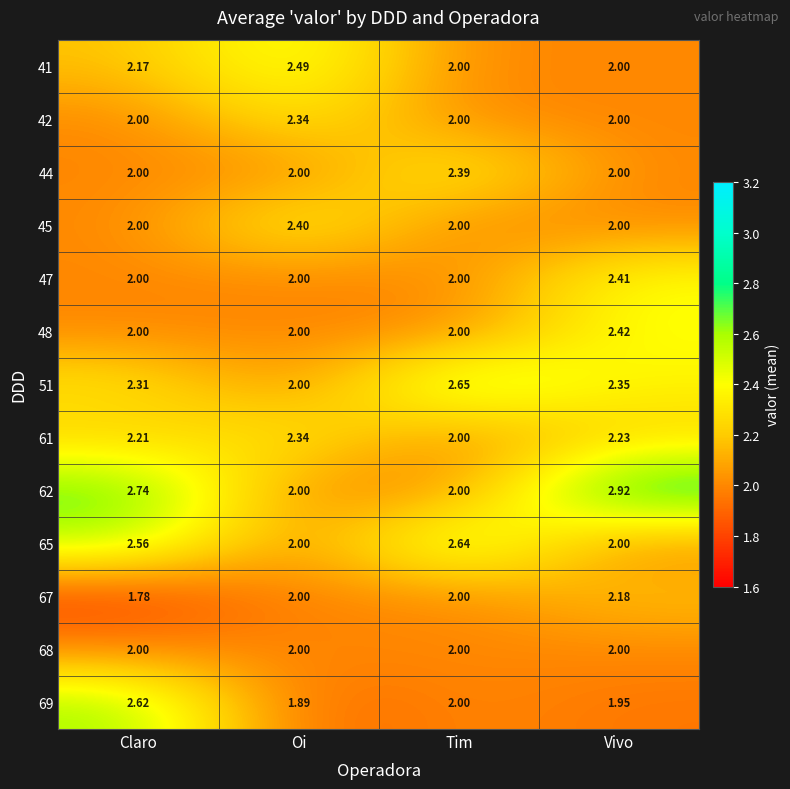

Where is 61 nearest to the value 2?

Tim